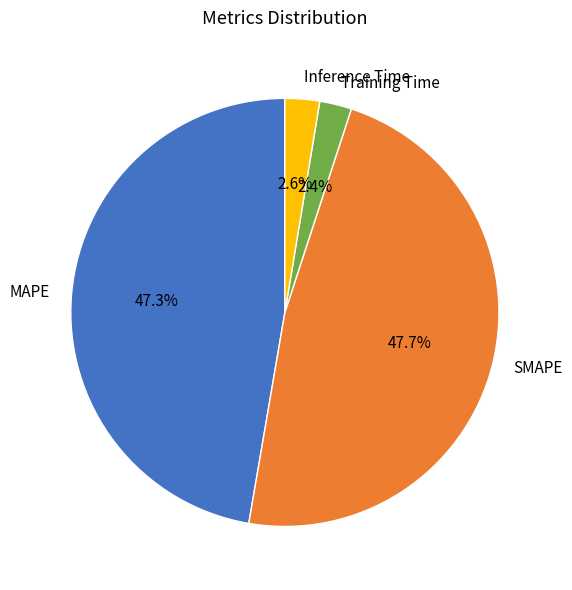

To the nearest percent, what is the difference between the largest and smallest slice percentages?

45%